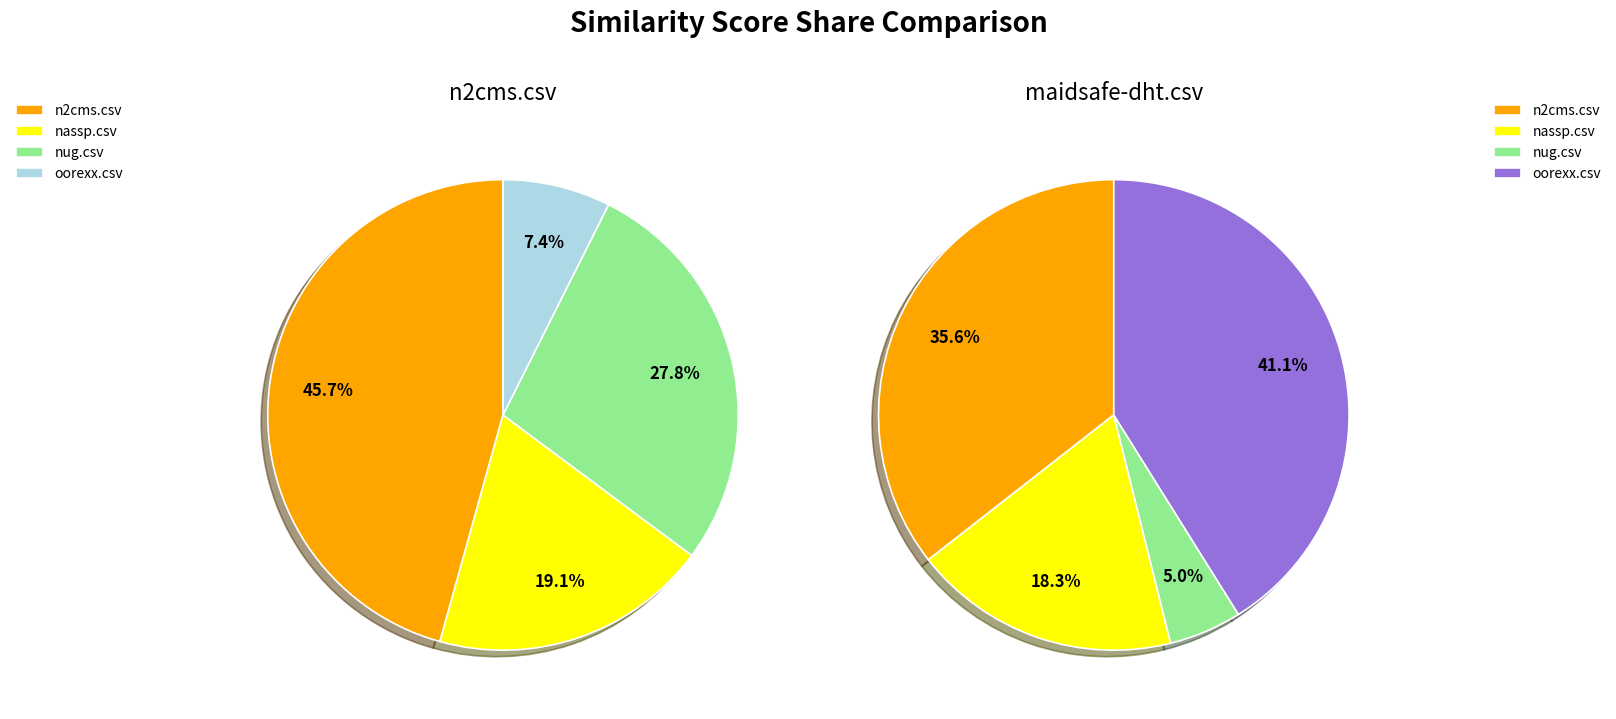

Which slice is the smallest?

nug.csv